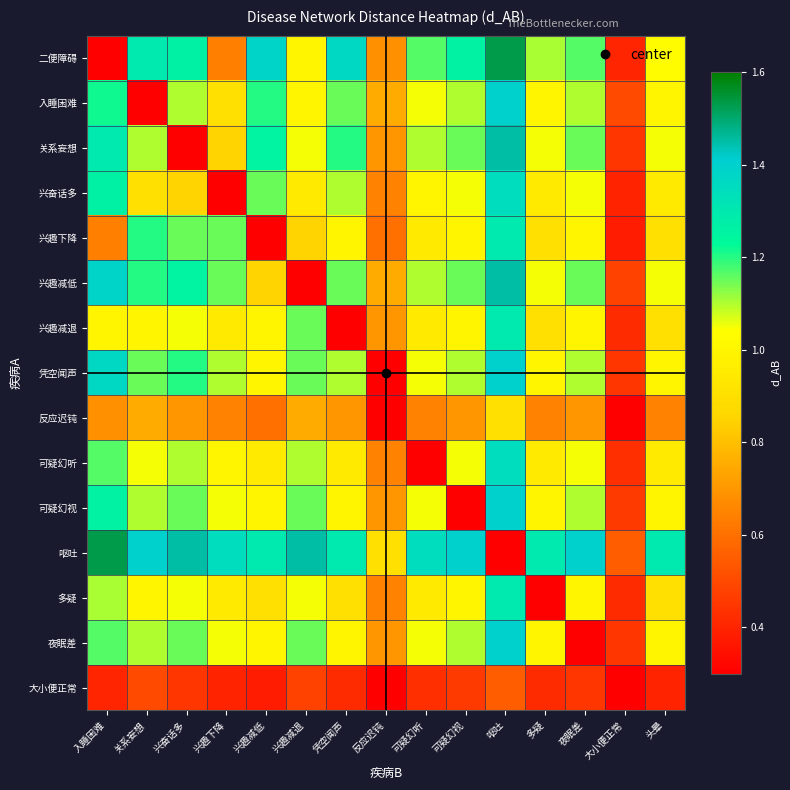

At how many categories does at least one series exceed 1?

13